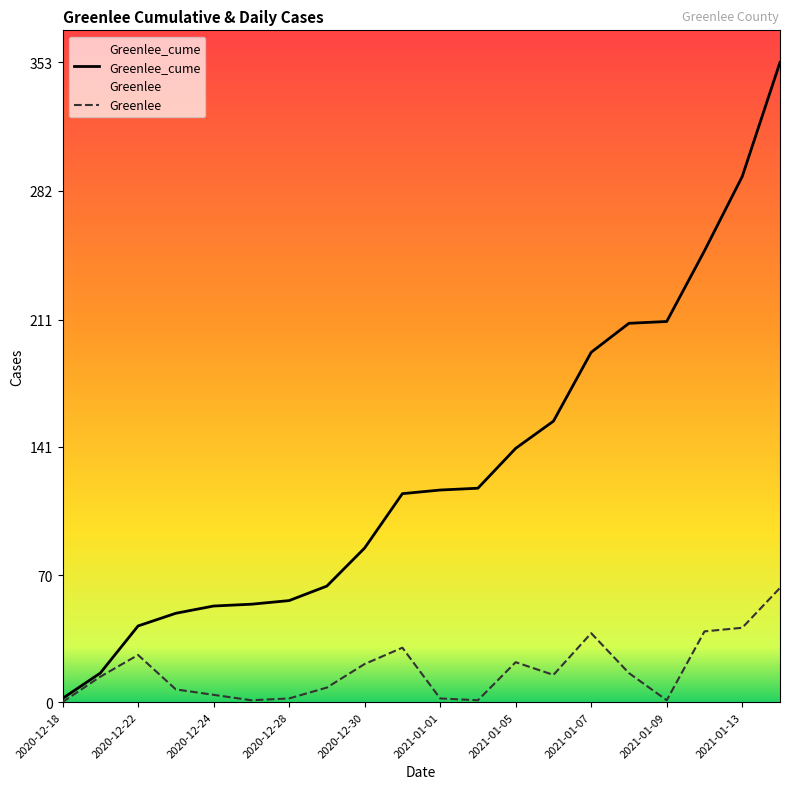

What is the difference between the highest and lowest values at 2021-01-07?

155